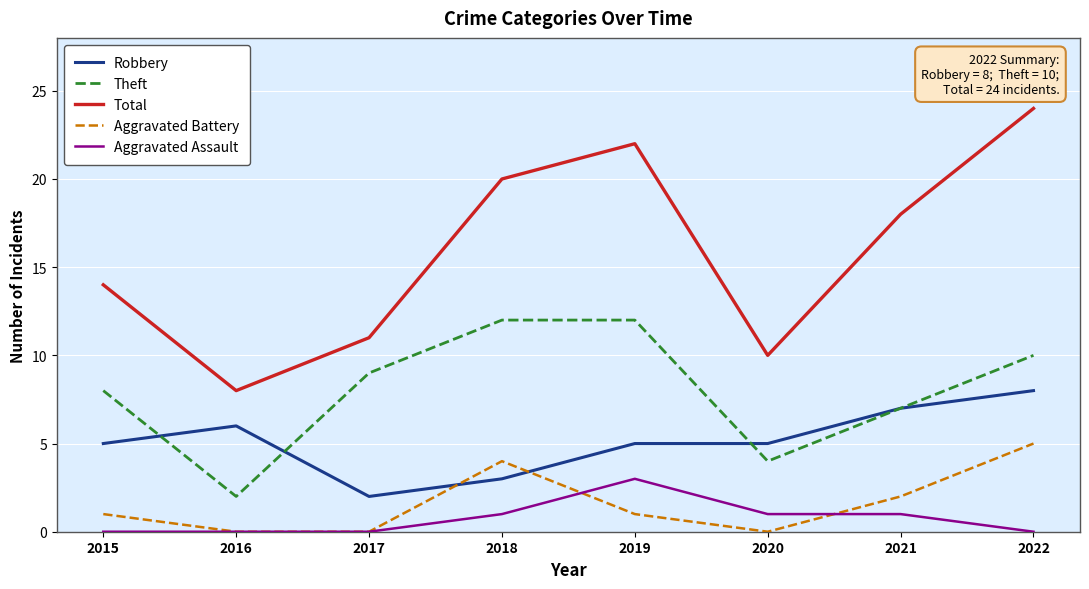

What is the sum of all Total values?

127